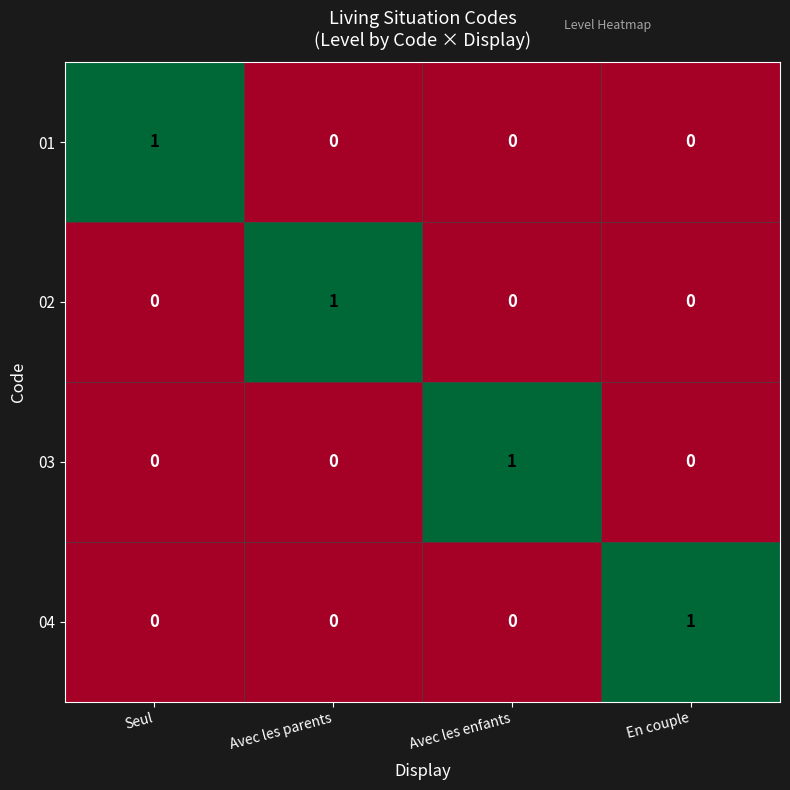

Count the number of data series in this chart.

4